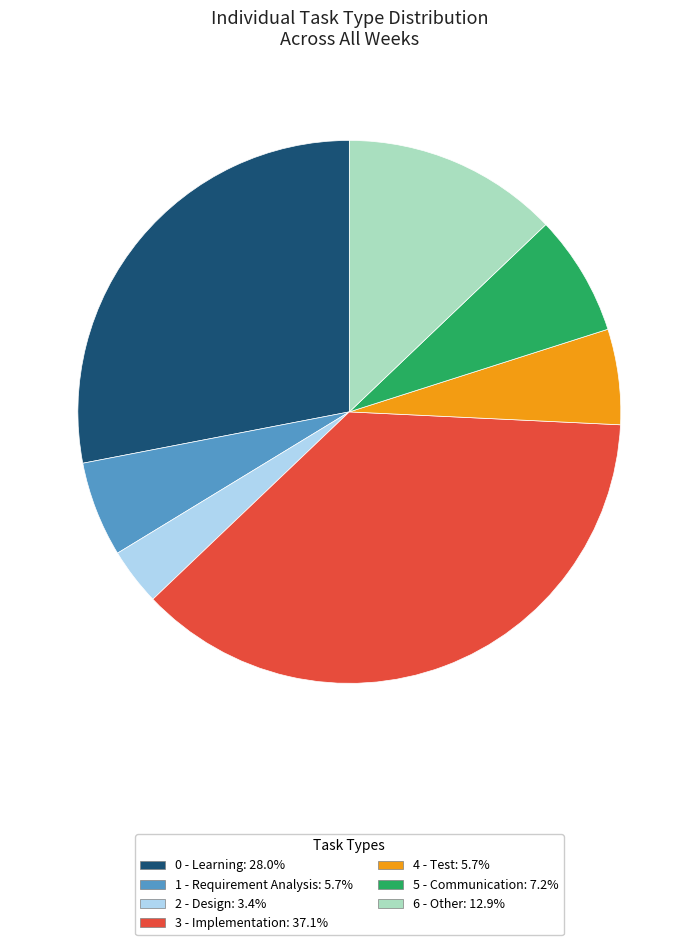

Combined, do 5 - Communication: 7.2% and 4 - Test: 5.7% account for over 50%?

No